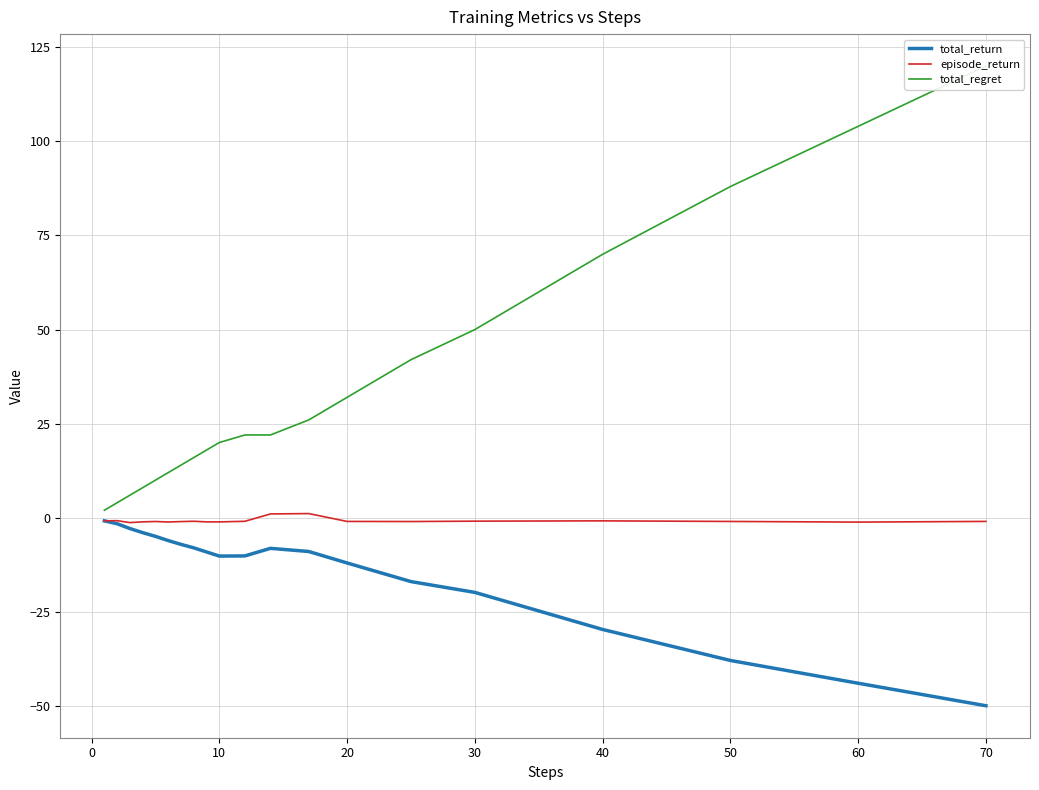

Is it true that total_return equals -37.9 at 50?

True